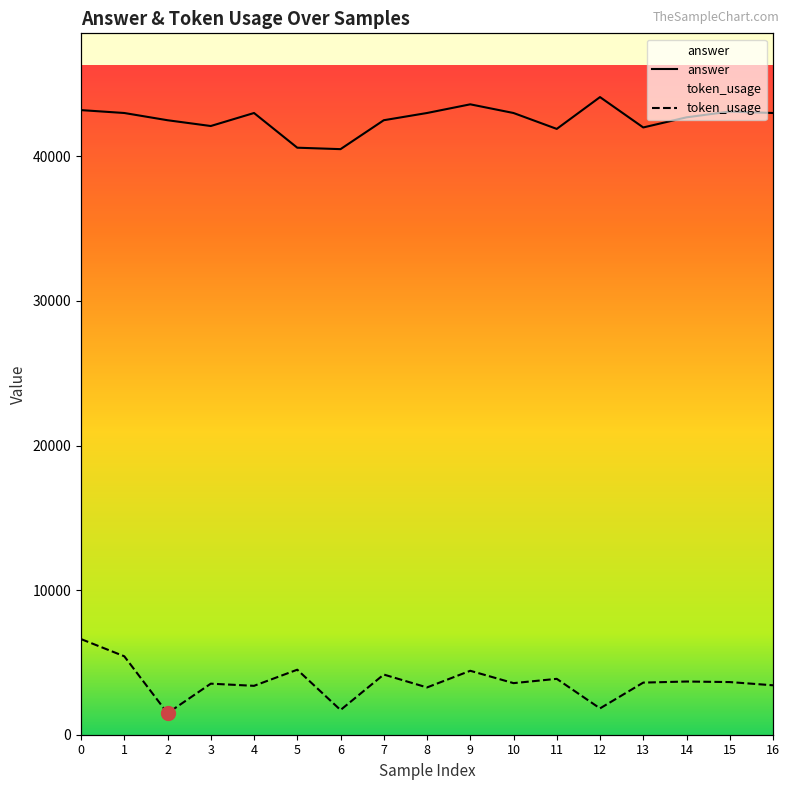

How many data points does each series have?

17